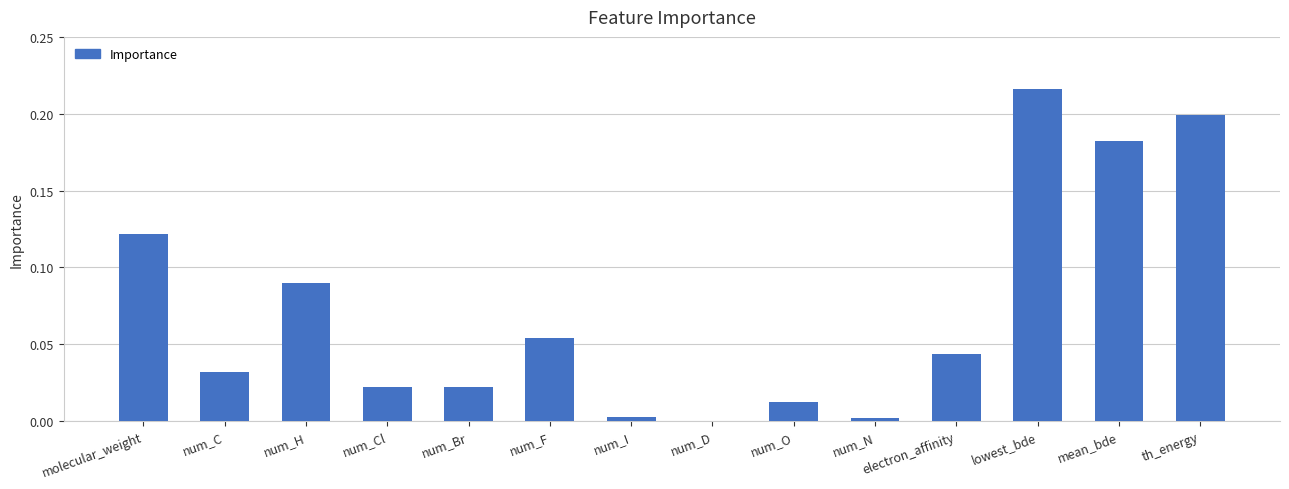

What is the sum of all values?

1.0